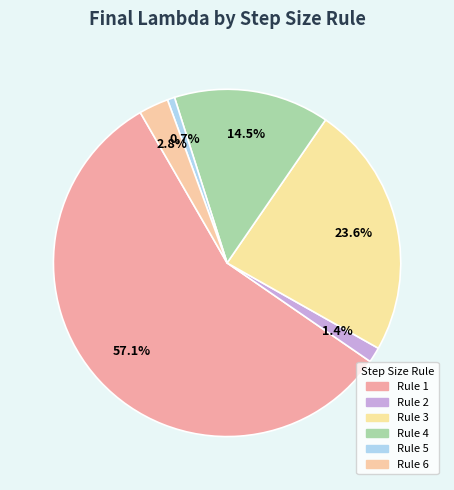

How many segments does this pie chart have?

6